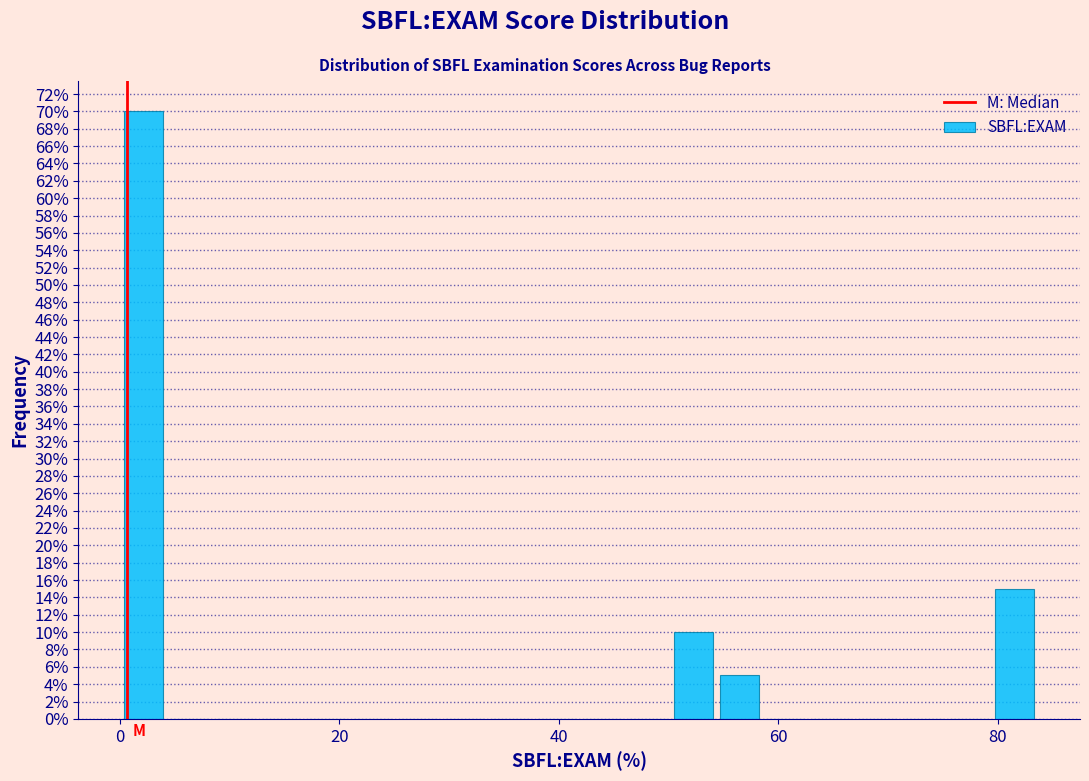

Read against the x-axis, roughly where is the centre of the tallest bar?

2